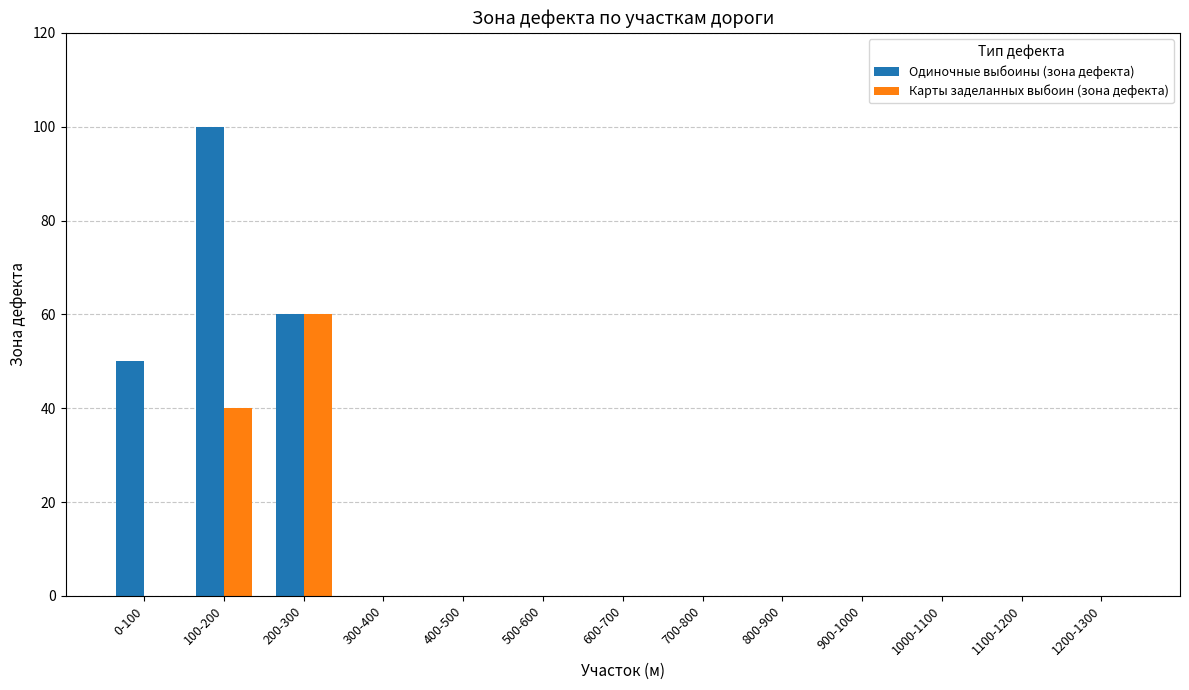

Reading right to left, extract all data points from this chart.

Одиночные выбоины (зона дефекта): 0	0	0	0	0	0	0	0	0	0	60	100	50
Карты заделанных выбоин (зона дефекта): 0	0	0	0	0	0	0	0	0	0	60	40	0